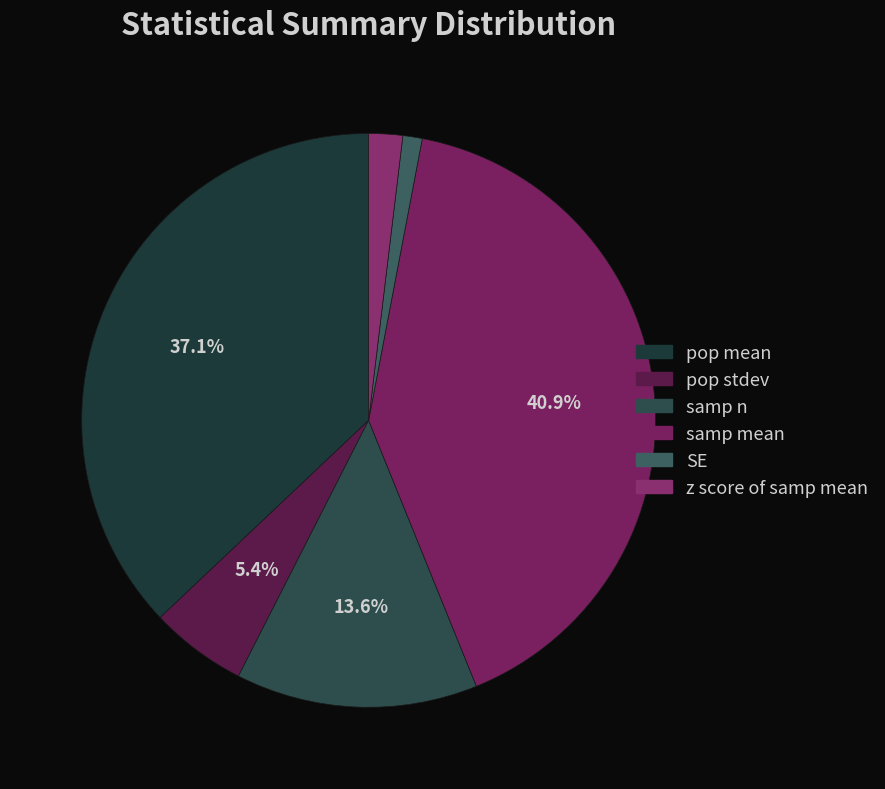

True or false: SE accounts for 1% of the total.

True